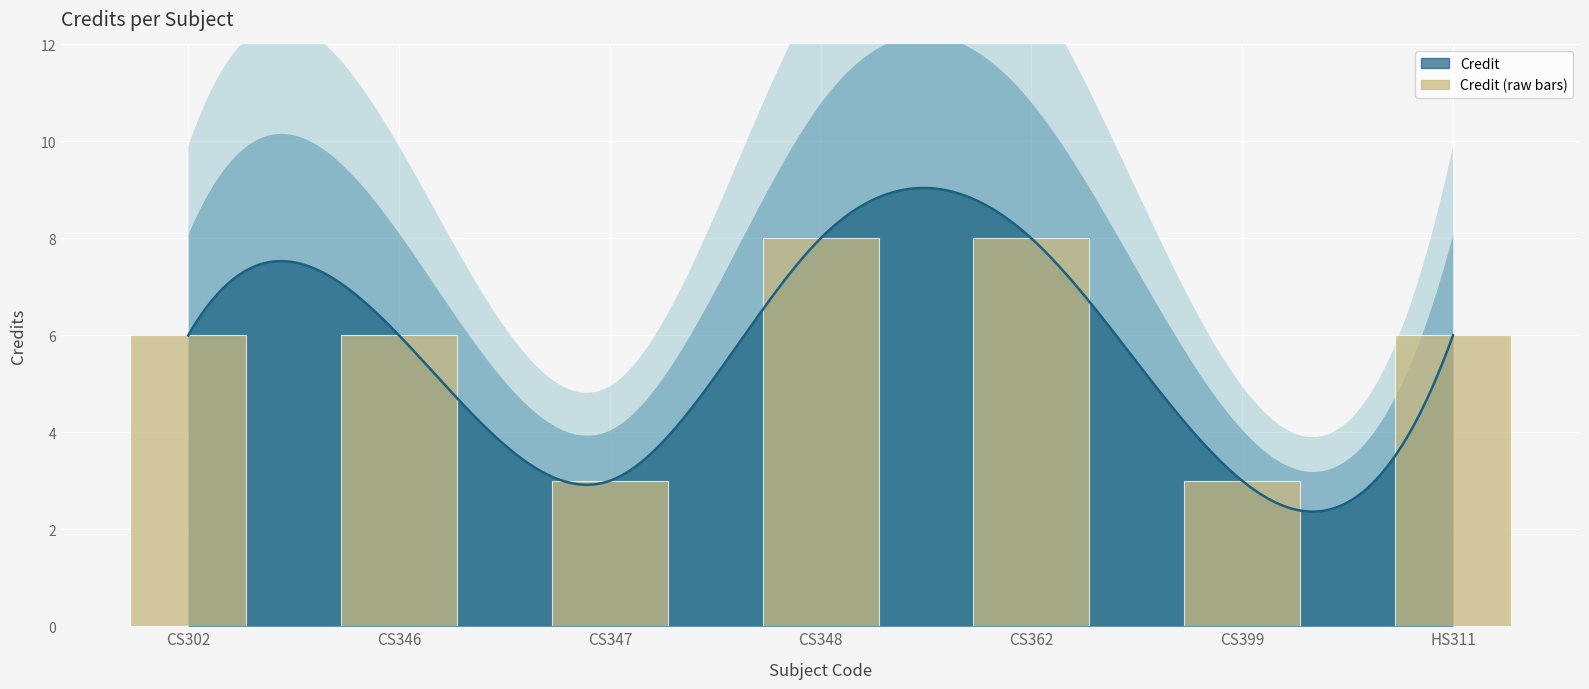

True or false: the data shows 10 at HS311.

False